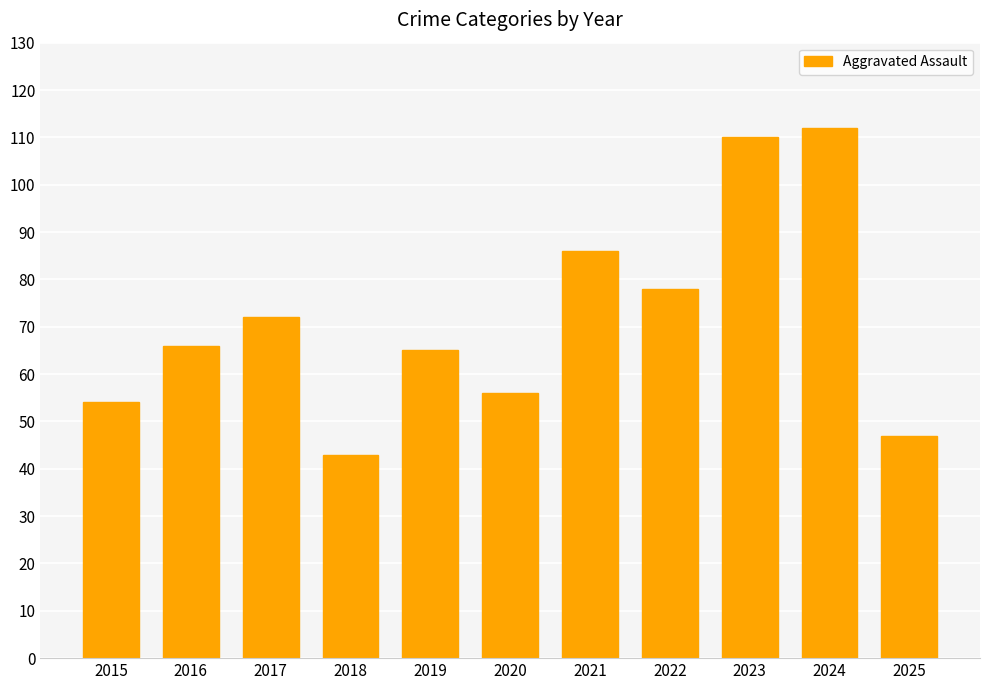

Is it true that the value at 2020 is 56?

True